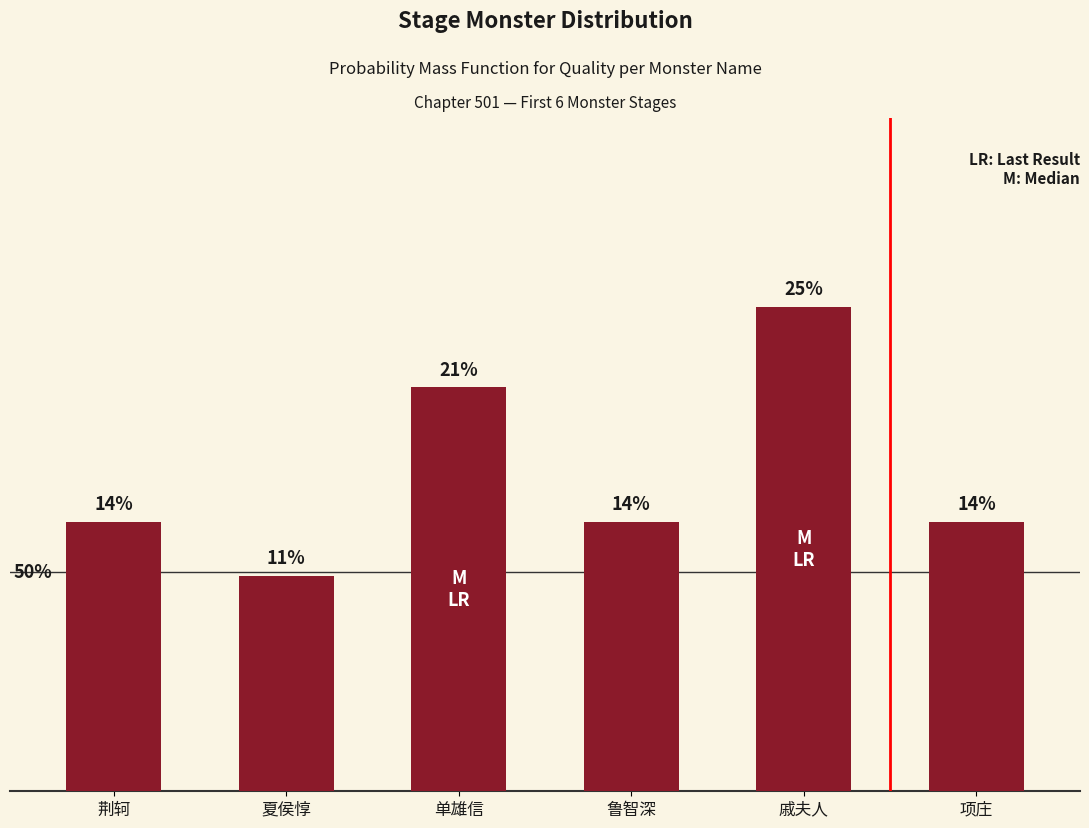

Are the bars horizontal?

No